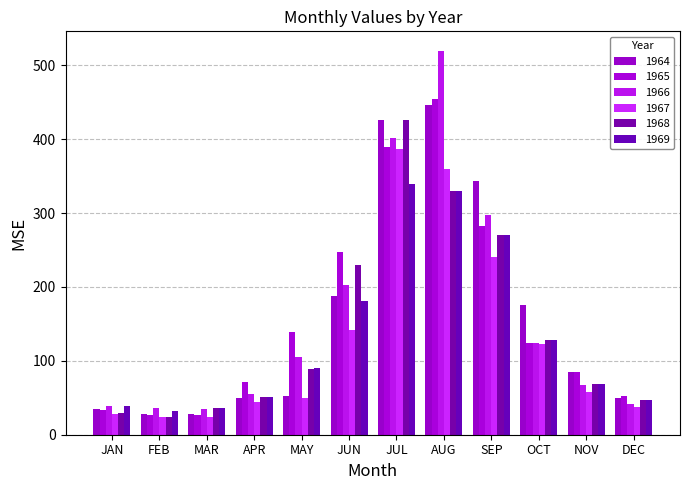

What are all the series names shown in the legend?

1964, 1965, 1966, 1967, 1968, 1969